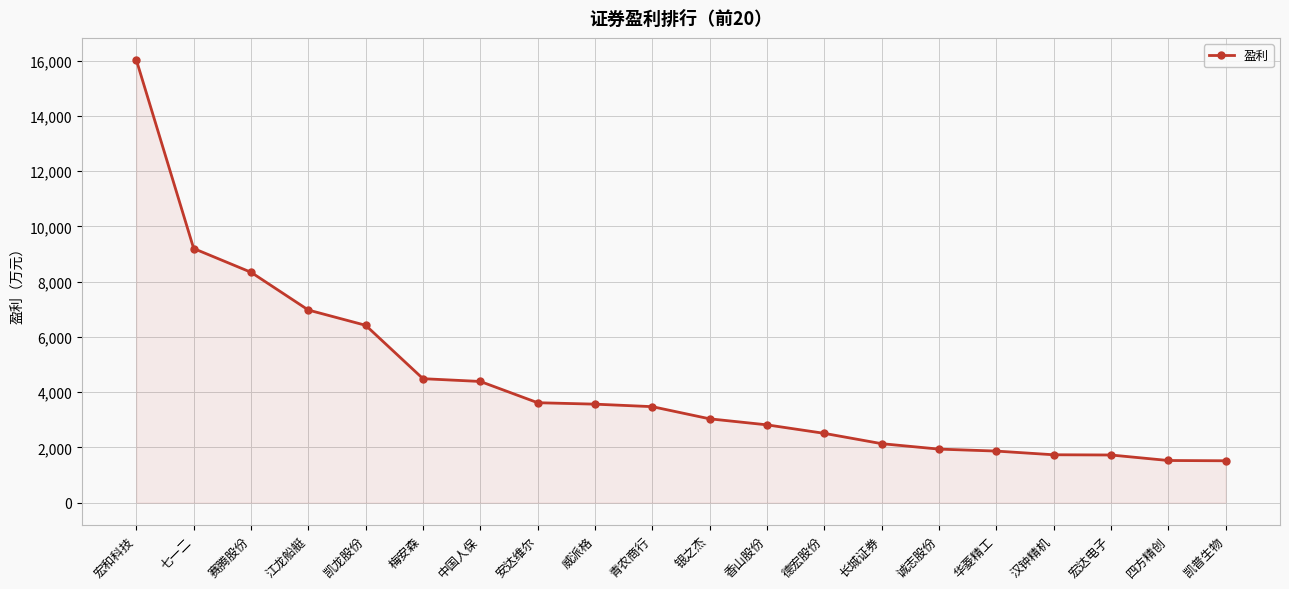

What position from the left is 七一二?

2